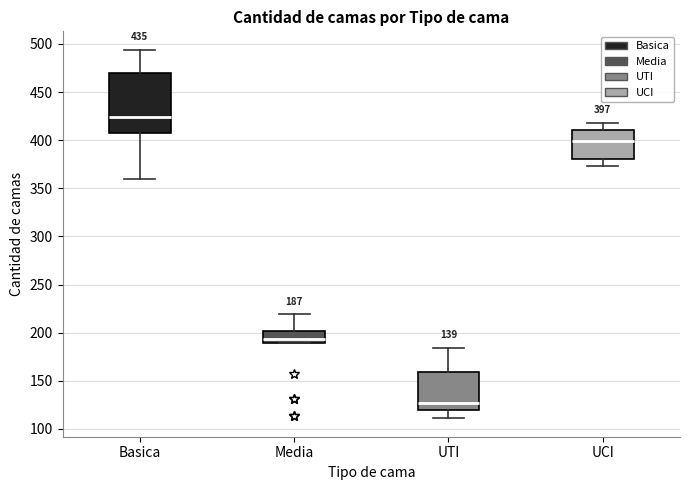

Which box is the tallest, from its lower edge to its upper edge?

Basica